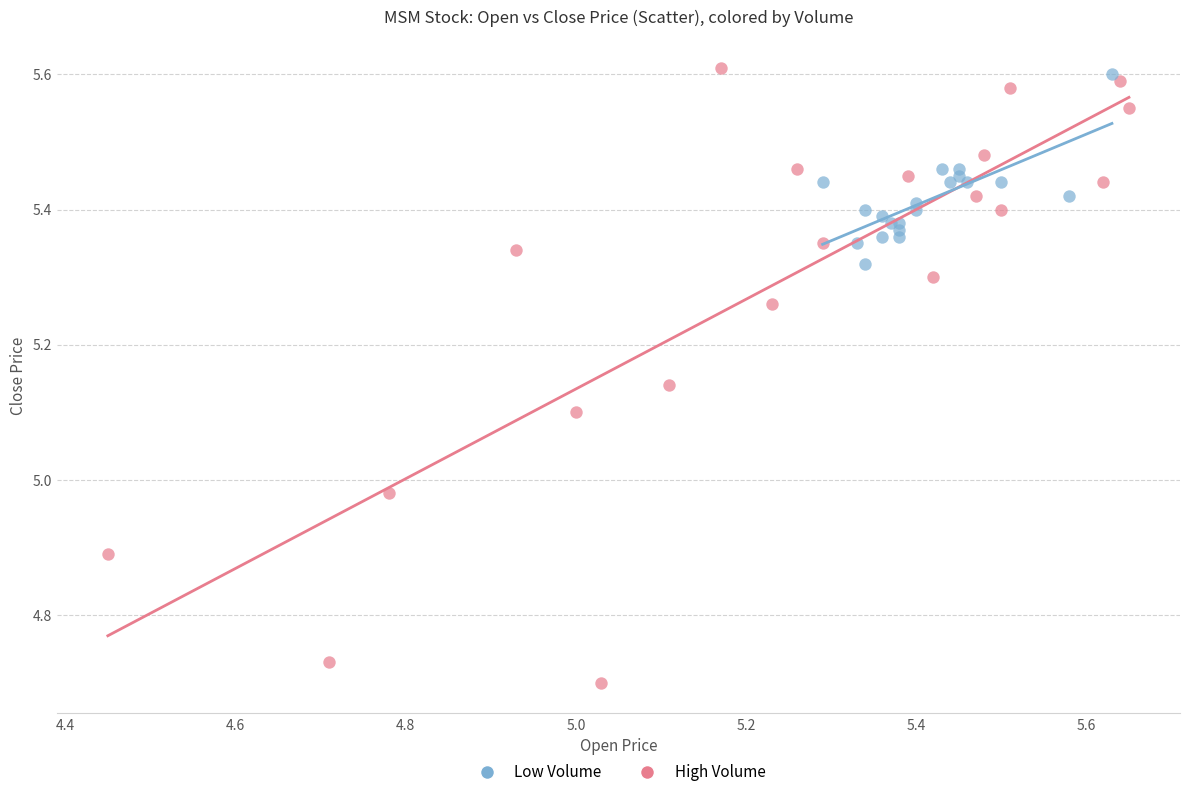

Which series contains the lowest Y value?

High Volume